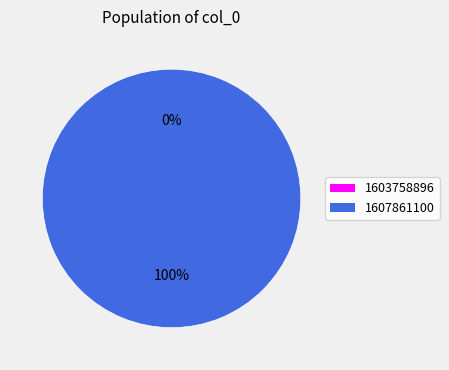

The 1607861100 slice represents 92% of the pie. True or false?

False